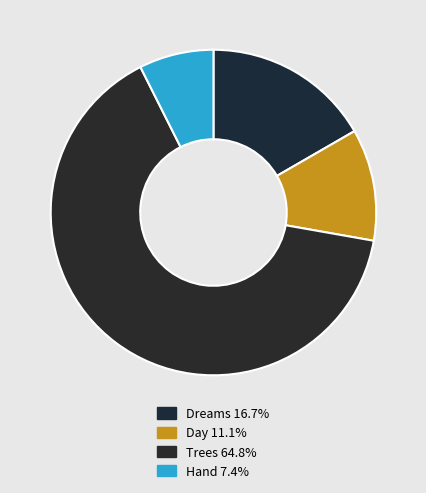

What portion of the pie excludes Dreams?

83.3%